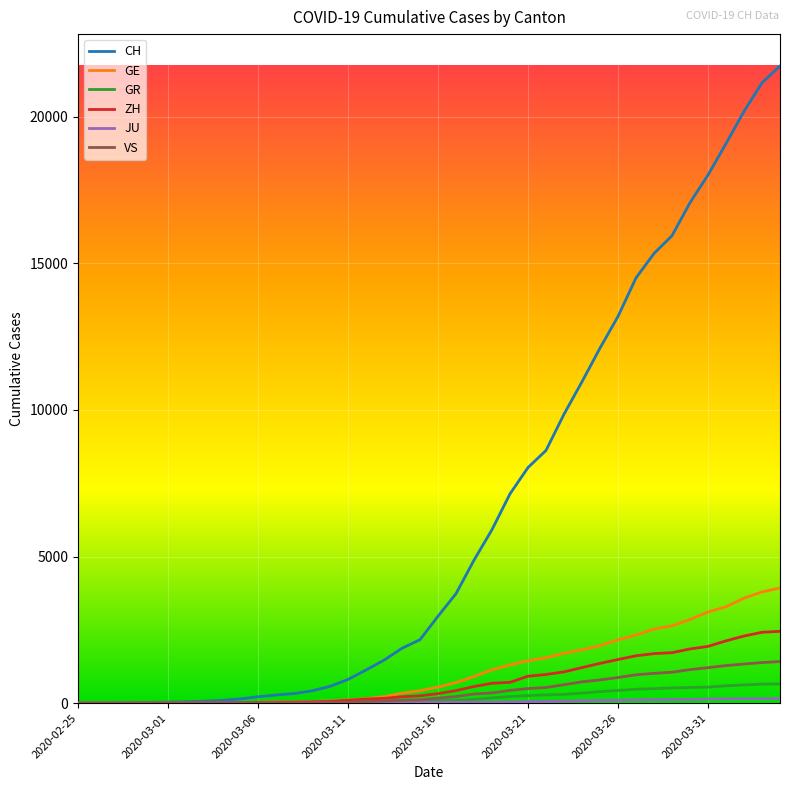

Which series has the largest range (max minus min)?

CH